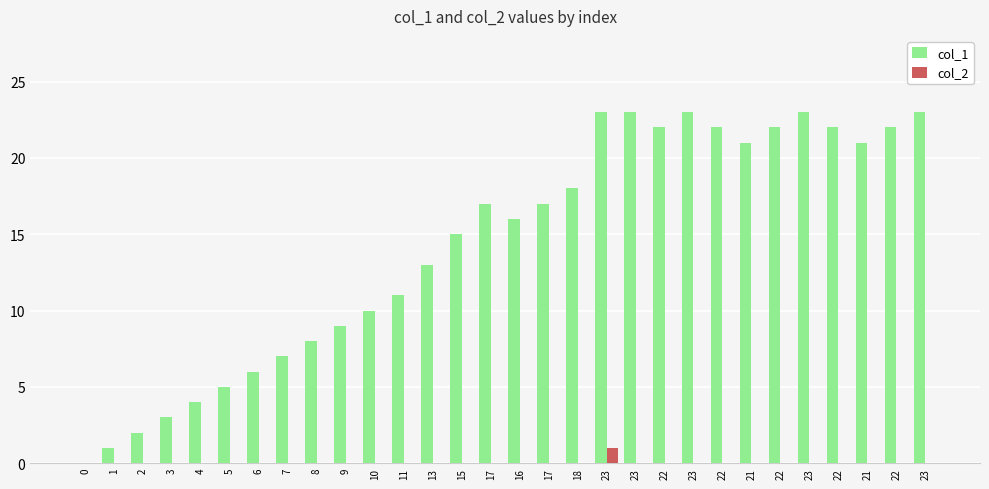

What are all the series names shown in the legend?

col_1, col_2